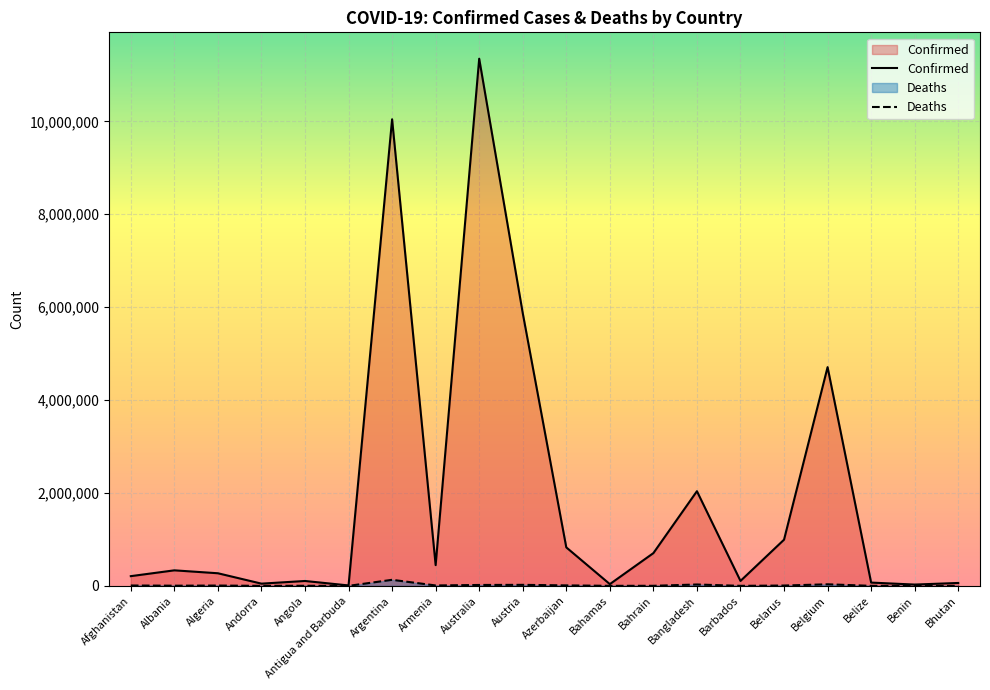

How many lines are shown in the chart?

2